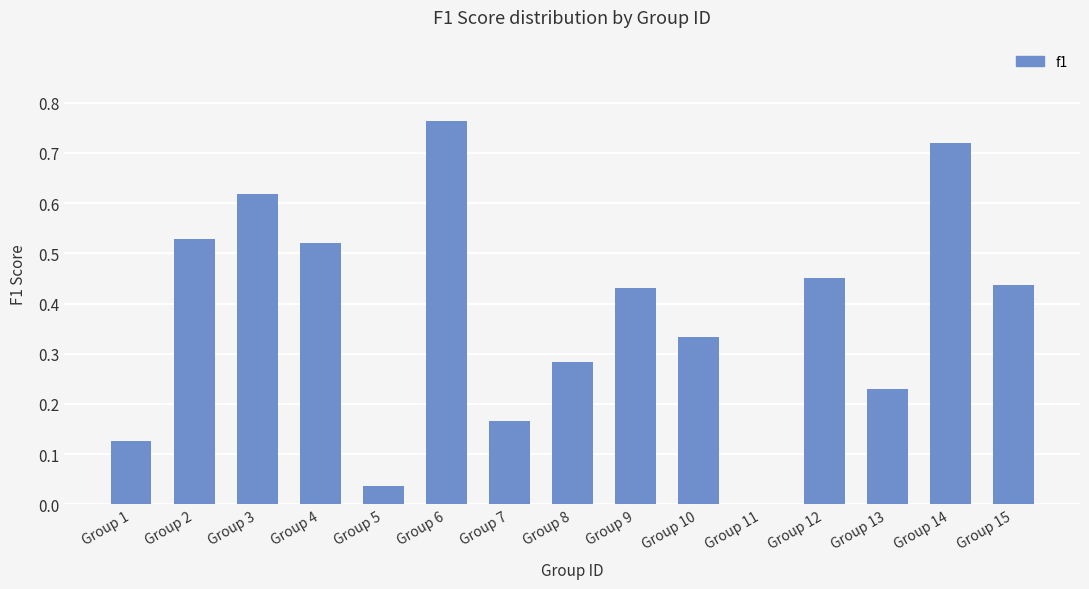

Is it true that the value at Group 6 is 0.2?

False